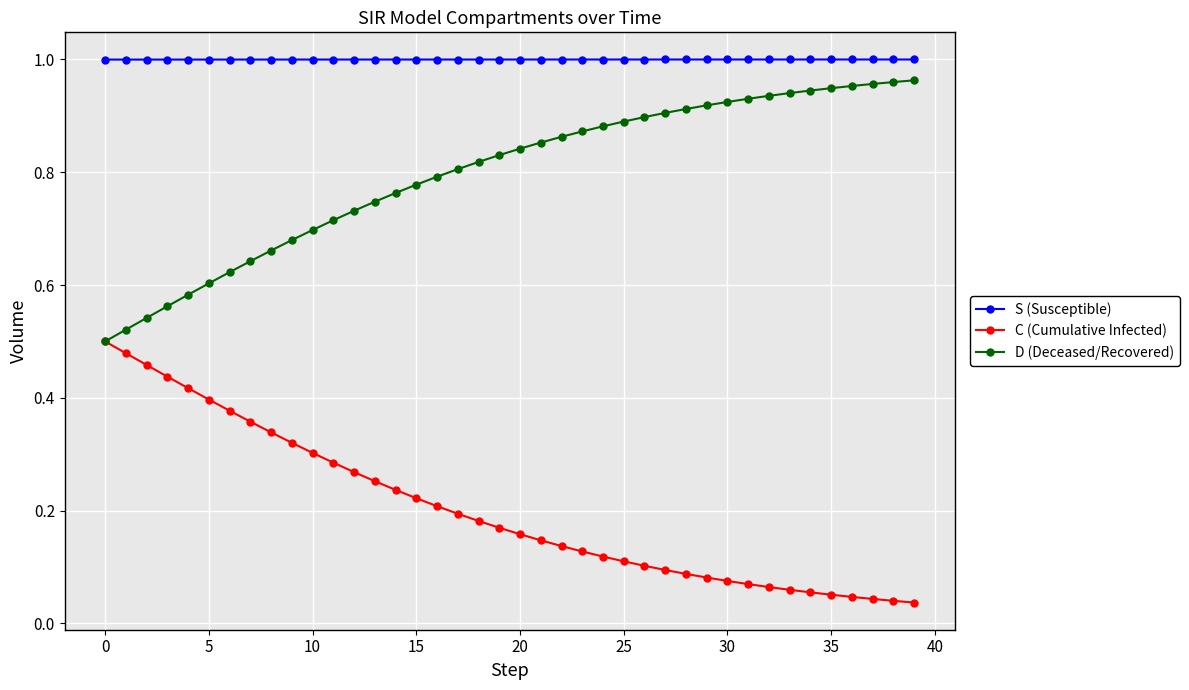

Which series has the largest total across all categories?

S (Susceptible)